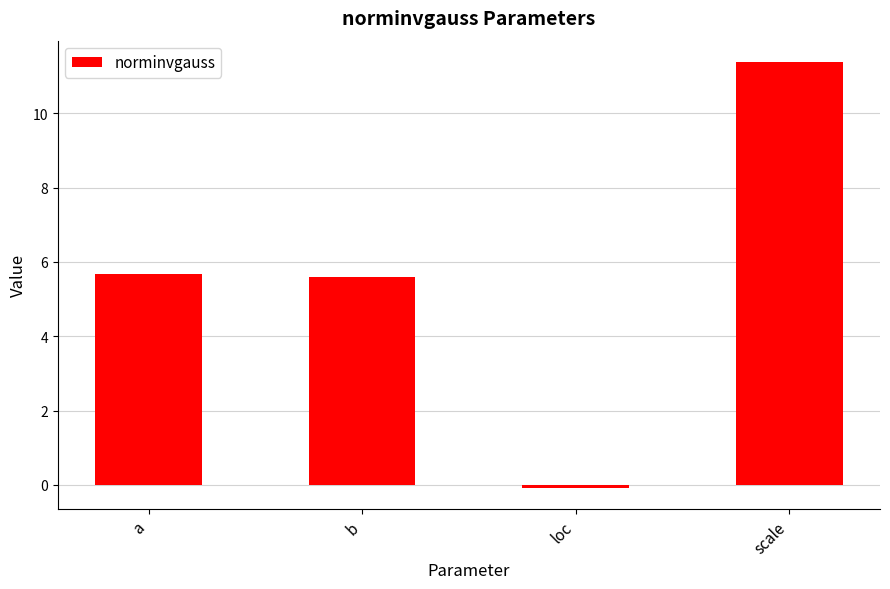

Count the number of categories in the chart.

4